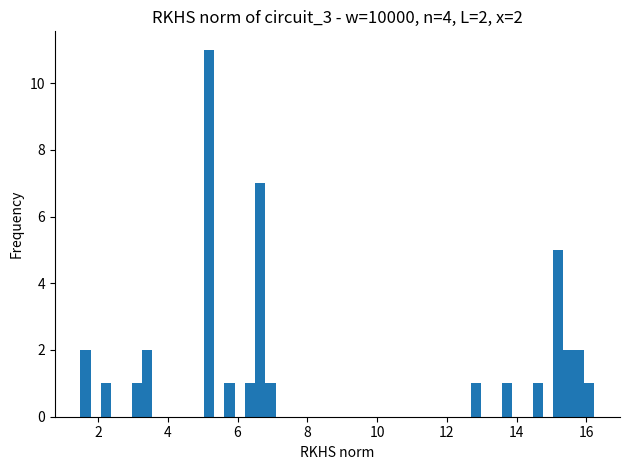

Around what value on the x-axis is the tallest bar? Give the approximate position of its centre, as read against the axis.

5.2